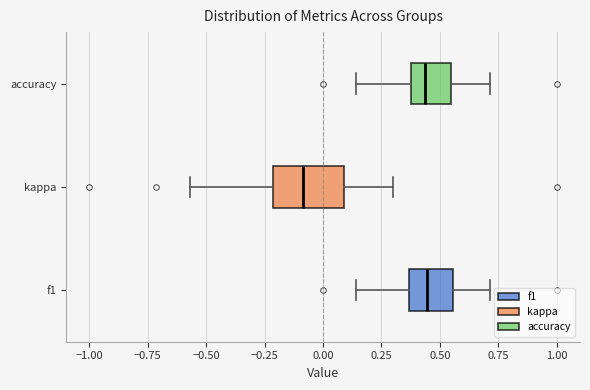

Which box's median line is the furthest to the left?

kappa